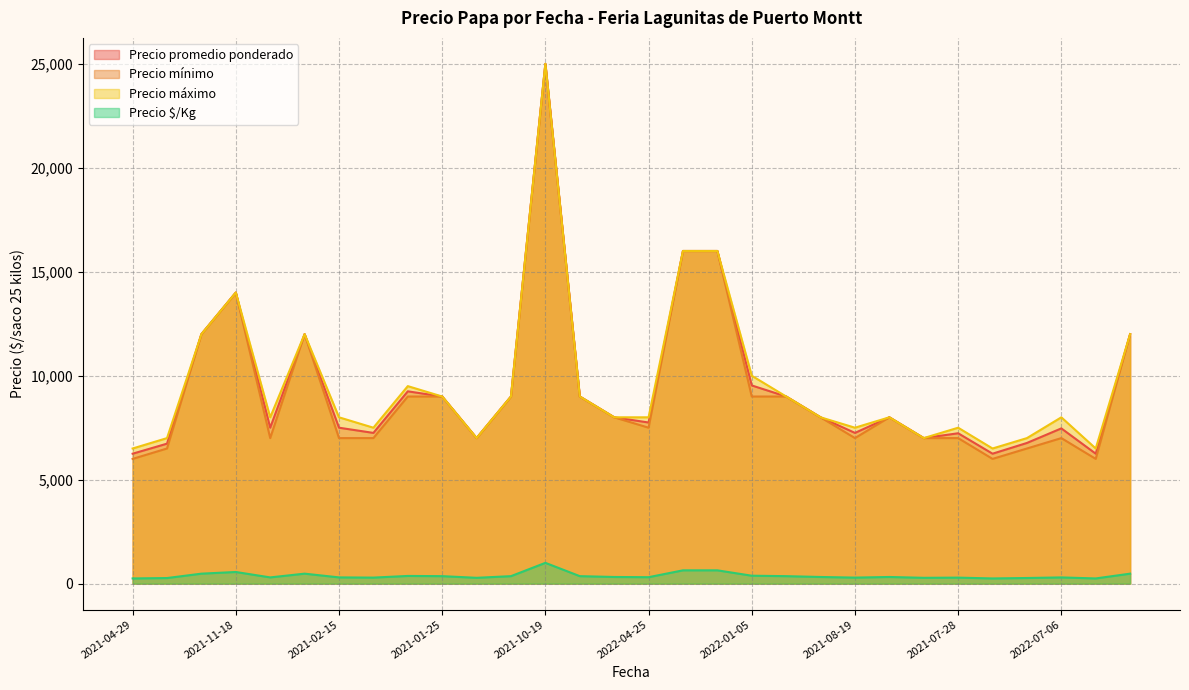

What is the label of the 16th point from the left?

2022-04-25